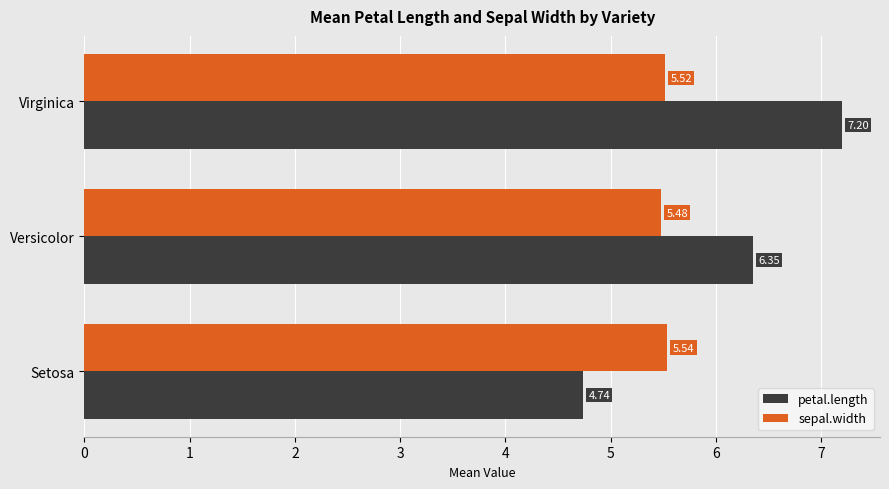

At which category is the sum across all series the highest?

Virginica